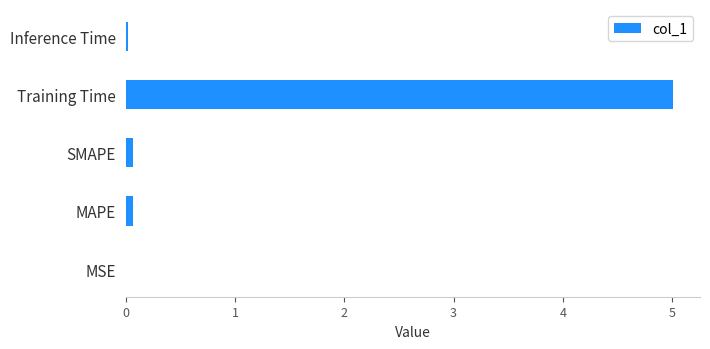

Is it true that the value at Training Time is 5.0?

True